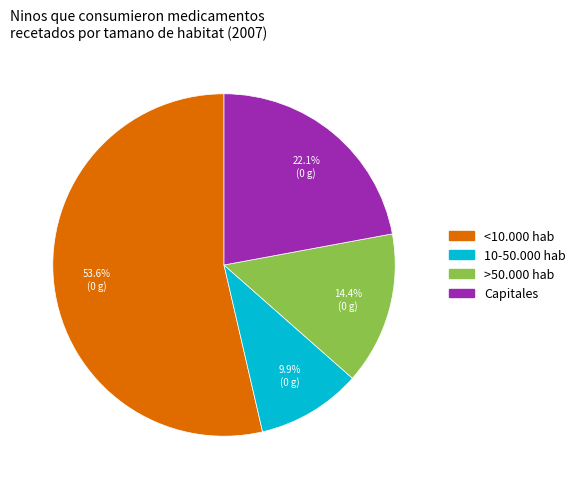

What percentage is NOT represented by Capitales?

77.9%